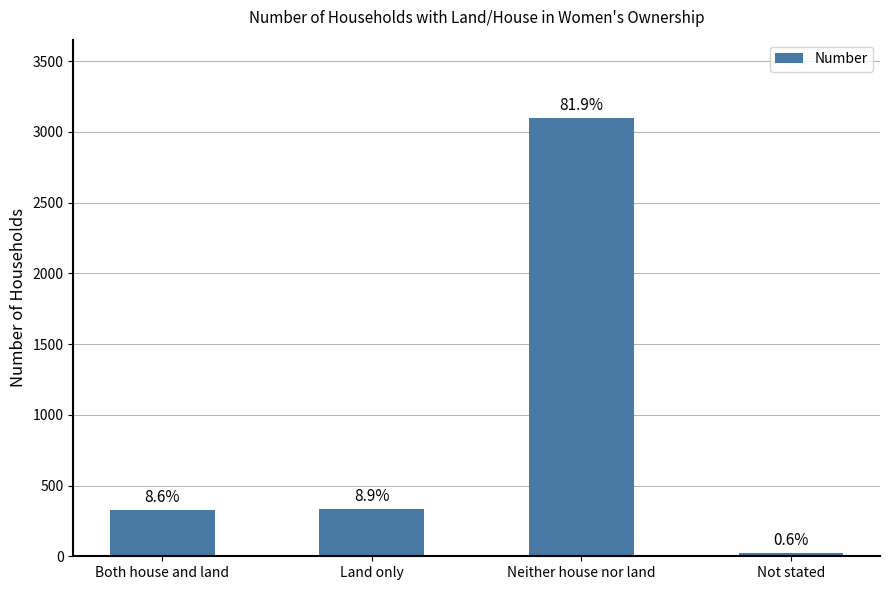

Are the bars horizontal?

No